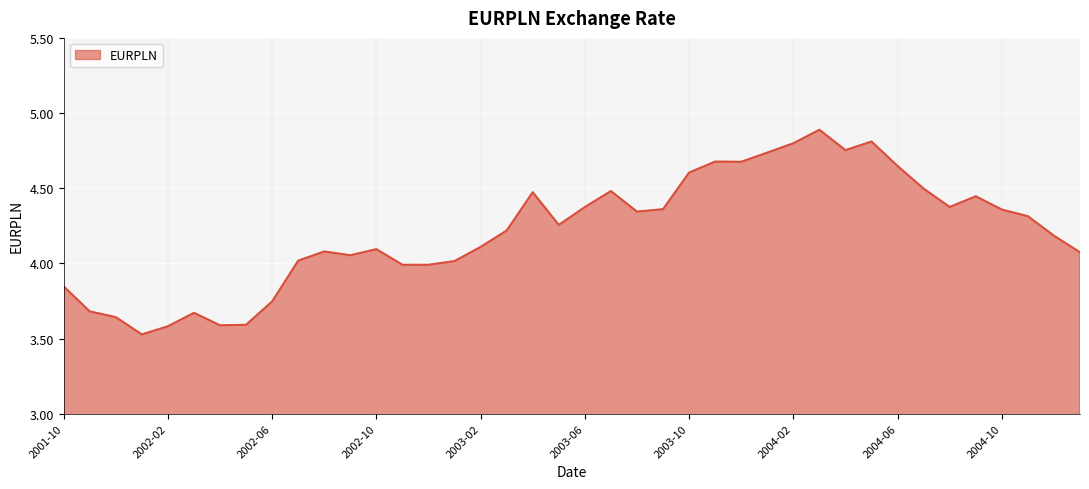

How many series are shown in this chart?

1